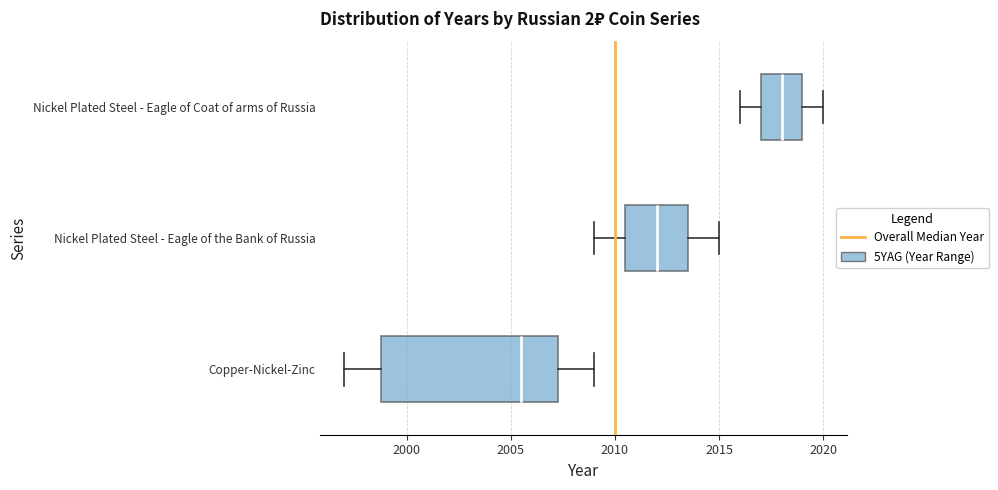

Reading bottom to top, transcribe this box plot: for each box, give where its median line is, the range the box spans, and where its two whiskers end, as read against the x-axis. The values are not printed on the chart, so give them approximately, as read against the axis.

Copper-Nickel-Zinc: median 2005.5, box 1999.0 to 2007.5, whiskers 1997.0 to 2009.0
Nickel Plated Steel - Eagle of the Bank of Russia: median 2012.0, box 2010.5 to 2013.5, whiskers 2009.0 to 2015.0
Nickel Plated Steel - Eagle of Coat of arms of Russia: median 2018.0, box 2017.0 to 2019.0, whiskers 2016.0 to 2020.0